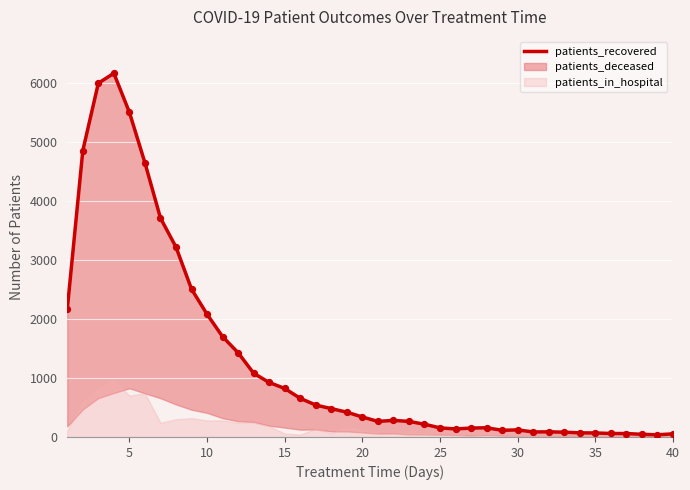

Approximately how many times larger is the value at 35 compared to 25?

0.4